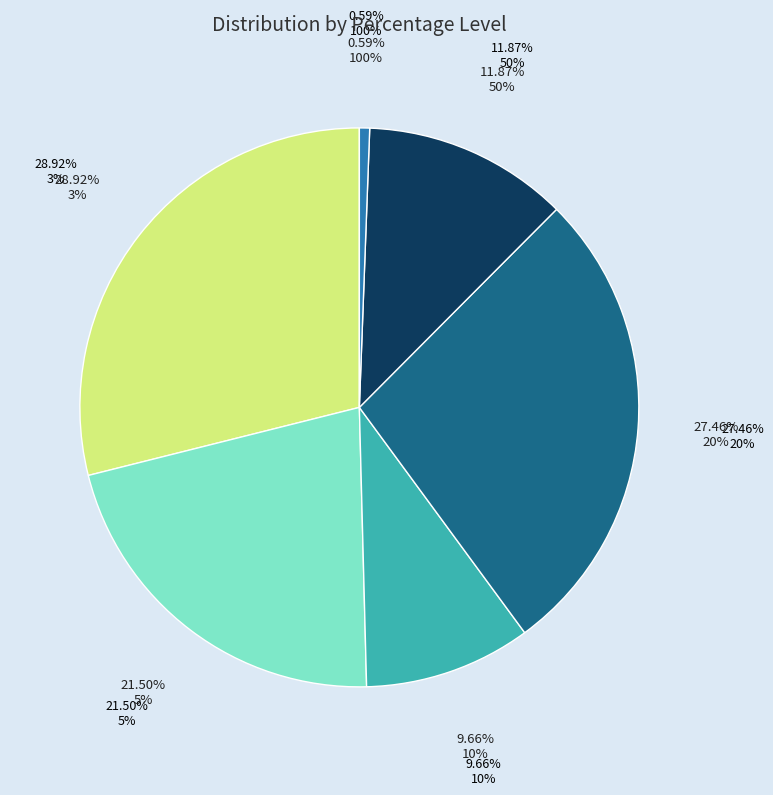

To the nearest percent, what is the combined percentage of 3% and 5%?

50%